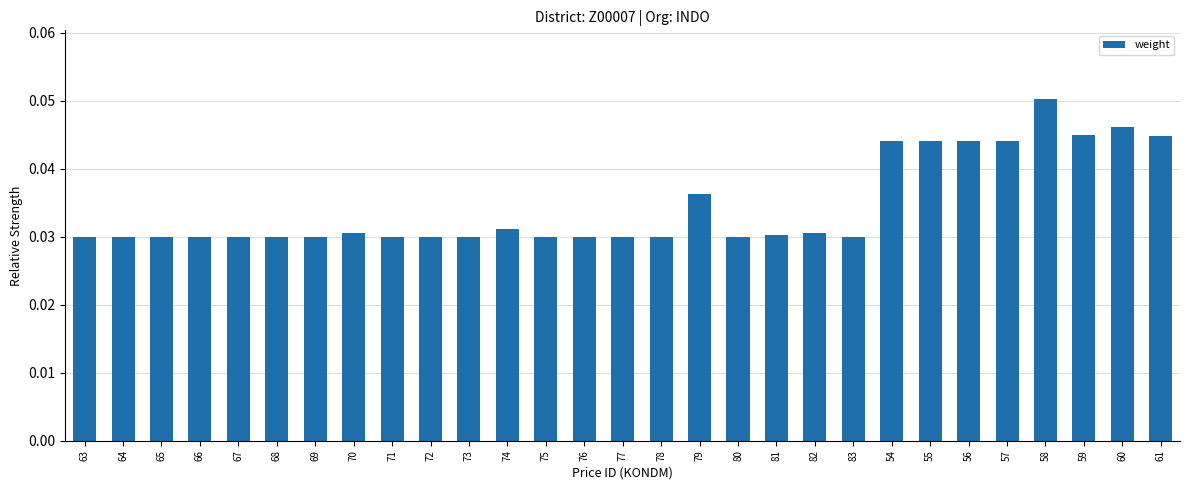

Count the number of categories in the chart.

29